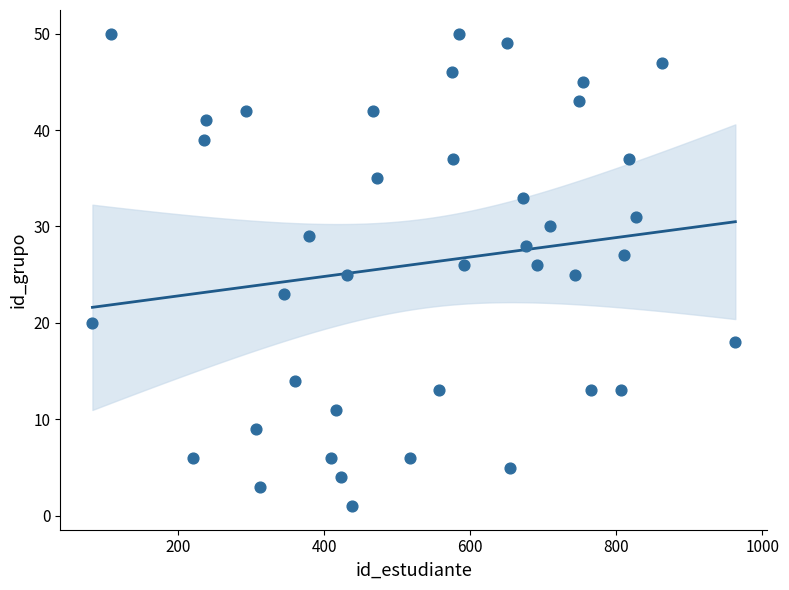

What is the range of X values (max minus min)?

880